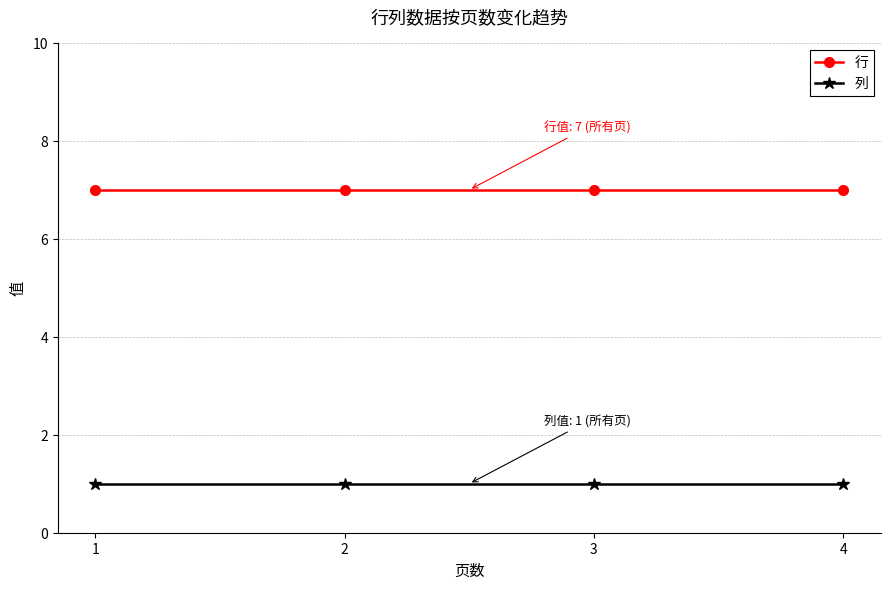

What is the sum of all 行 values?

28